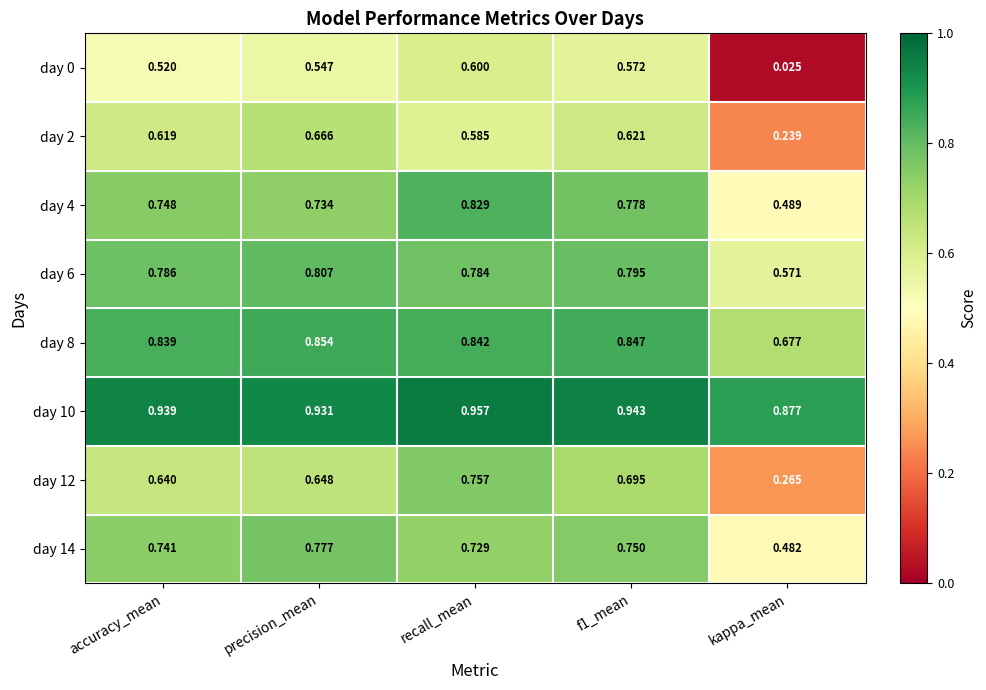

Which category has the lowest value in the day 2 series?

kappa_mean